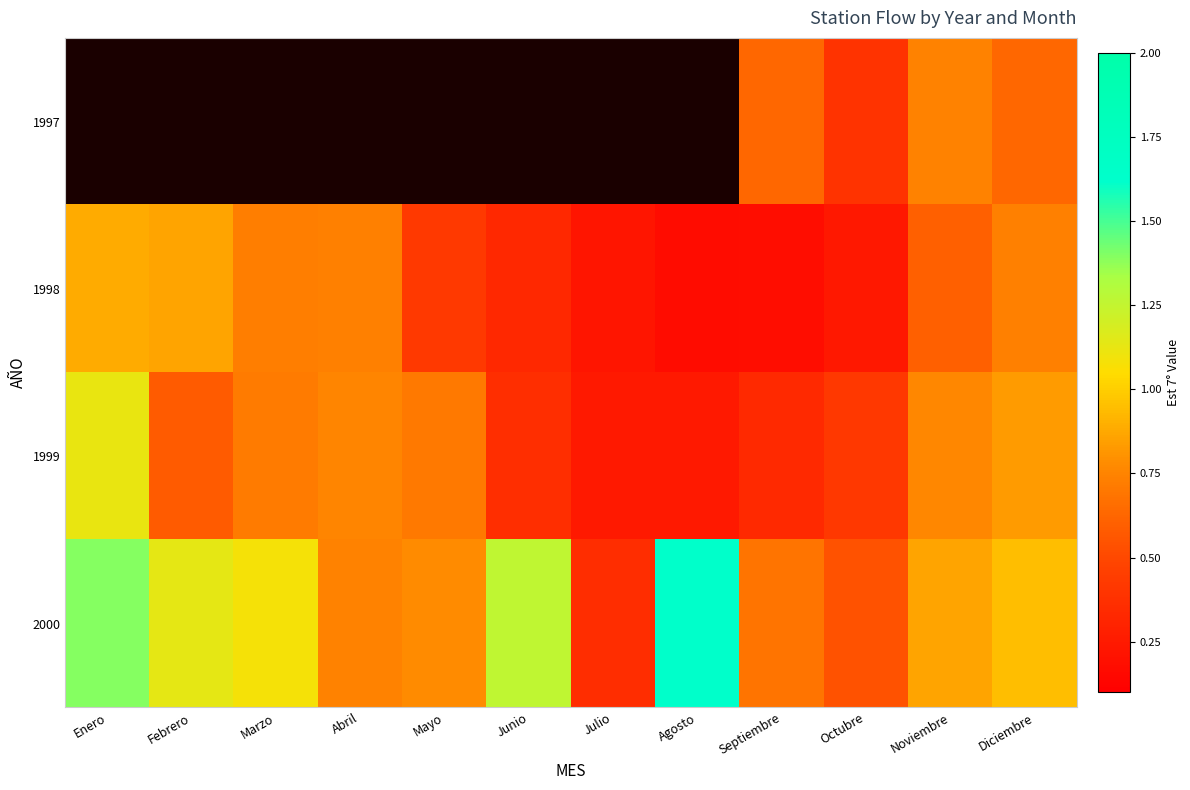

Is it true that 1998 equals 1.4 at Enero?

False